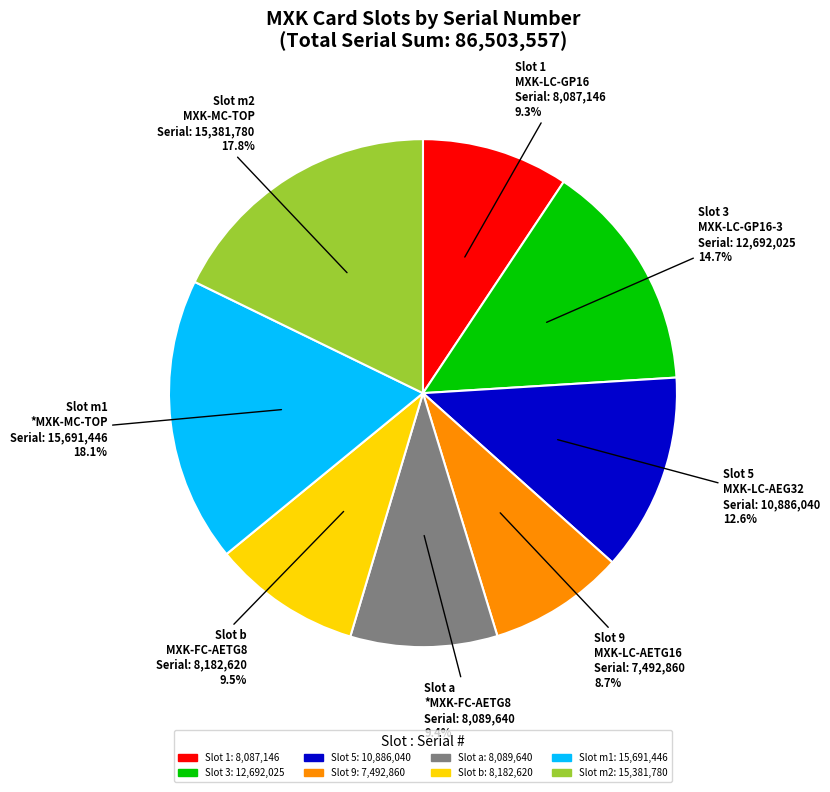

How many segments does this pie chart have?

8